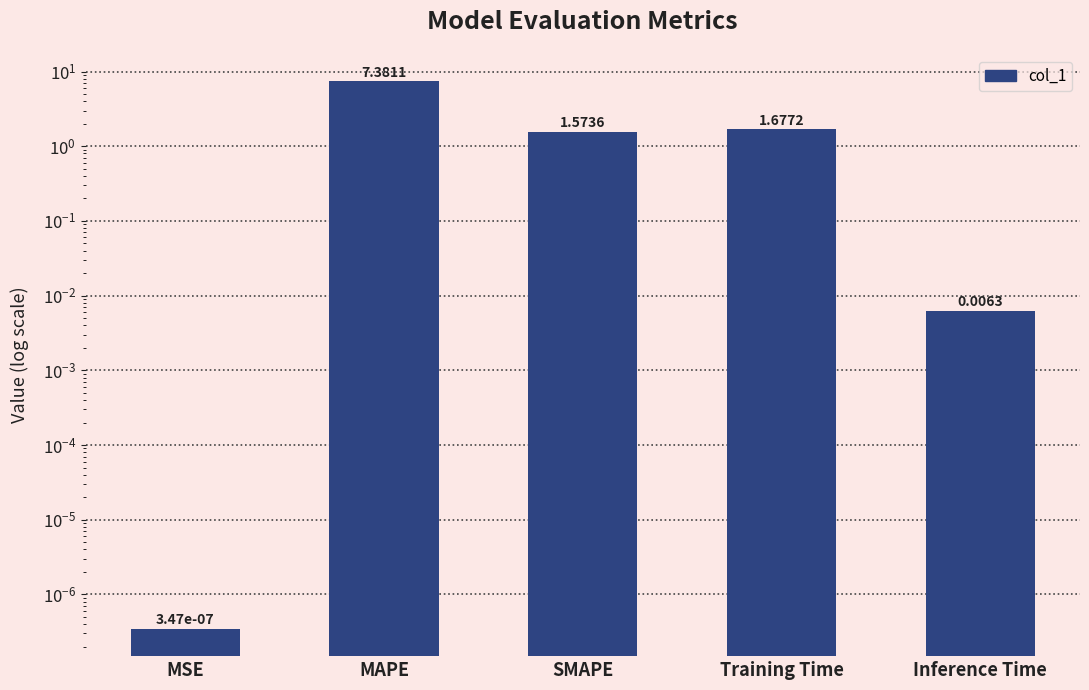

True or false: the data shows 0.7 at SMAPE.

False